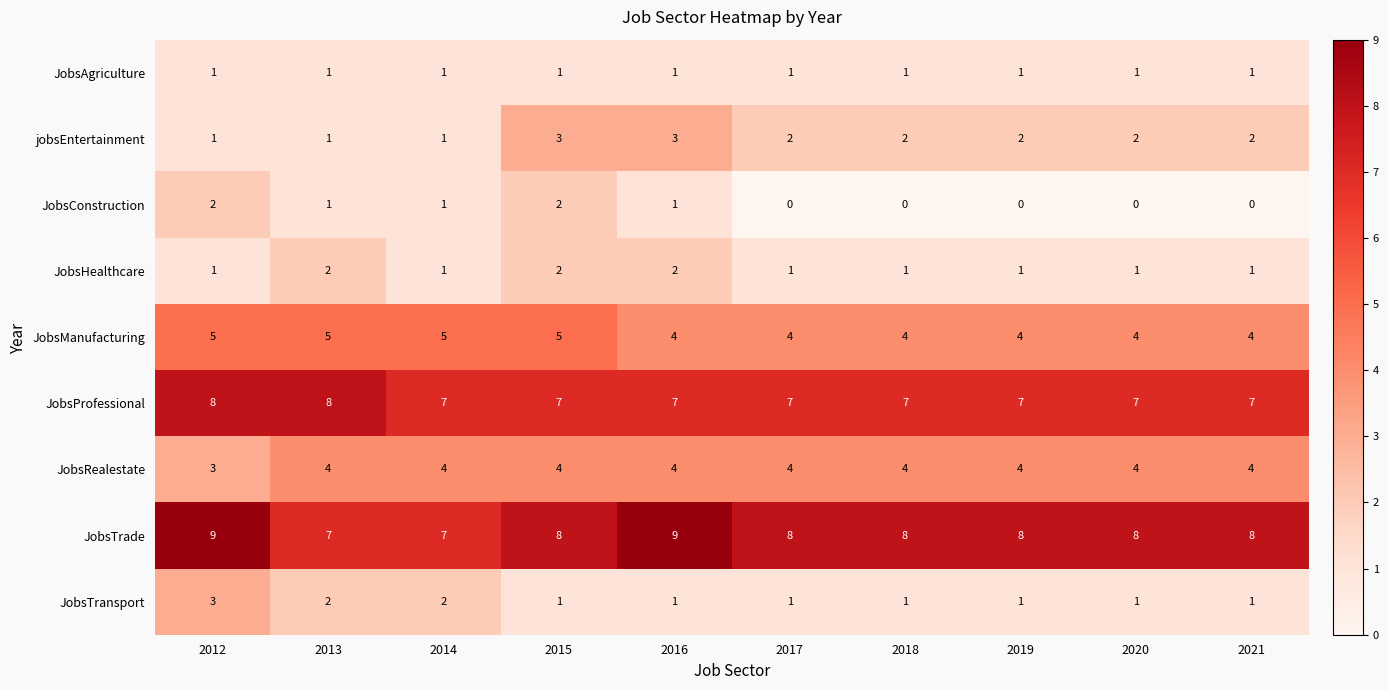

Between 2014 and 2015, which series saw the biggest shift?

jobsEntertainment